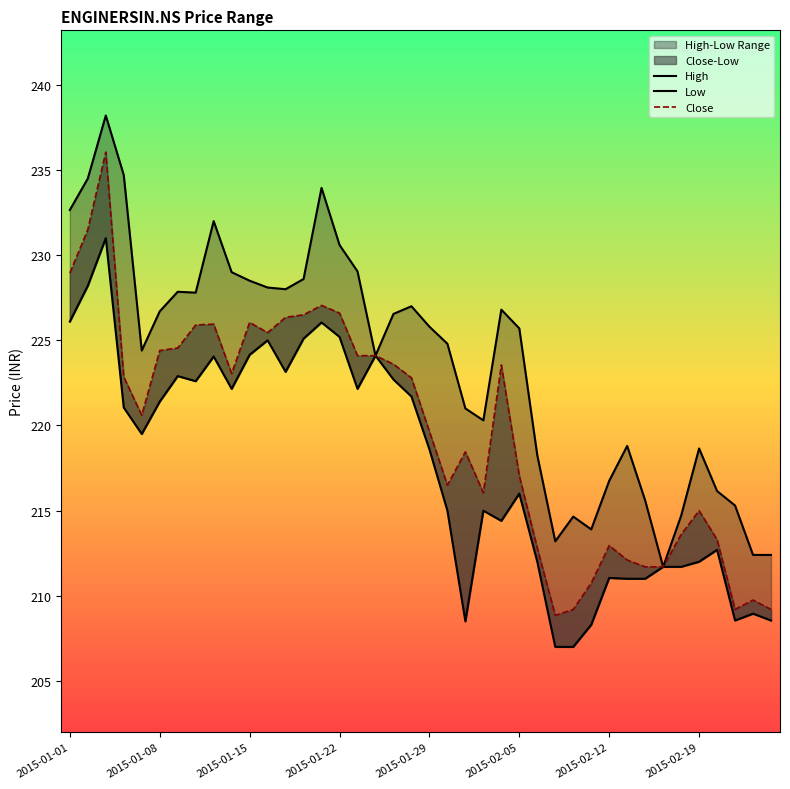

True or false: Close has a value of 226.6 at 2015-01-22.

True